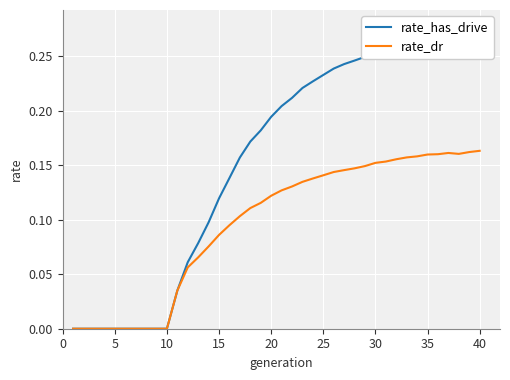

True or false: rate_dr and rate_has_drive cross at least once.

False